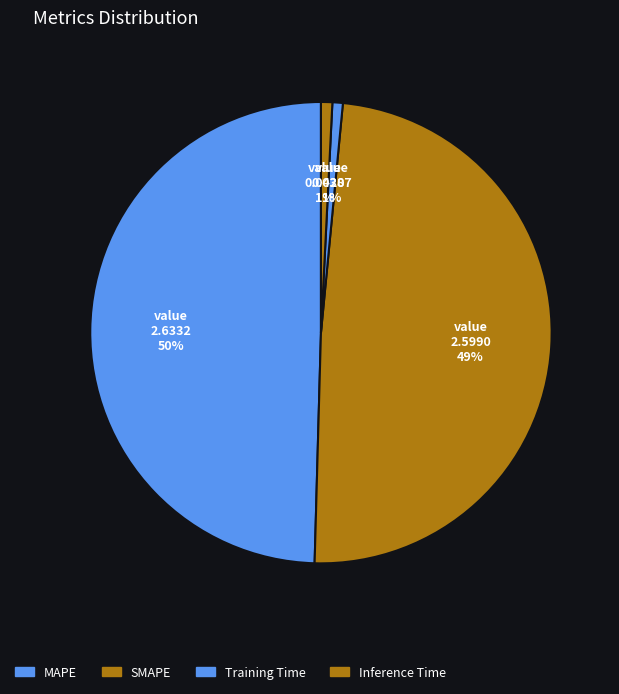

To the nearest percent, what is the average slice percentage?

25%